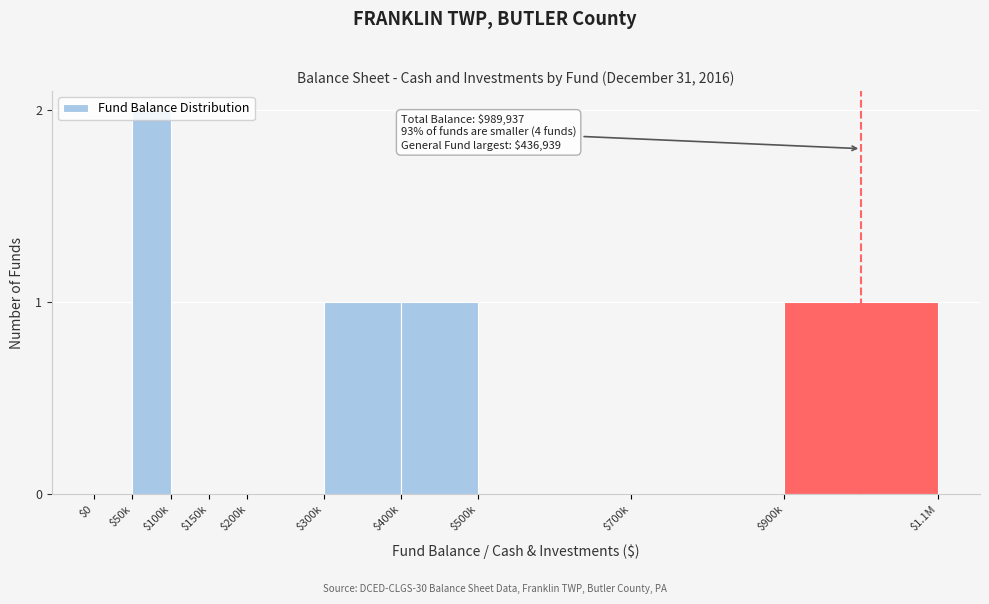

At which category does the chart reach its peak across all series?

$50k